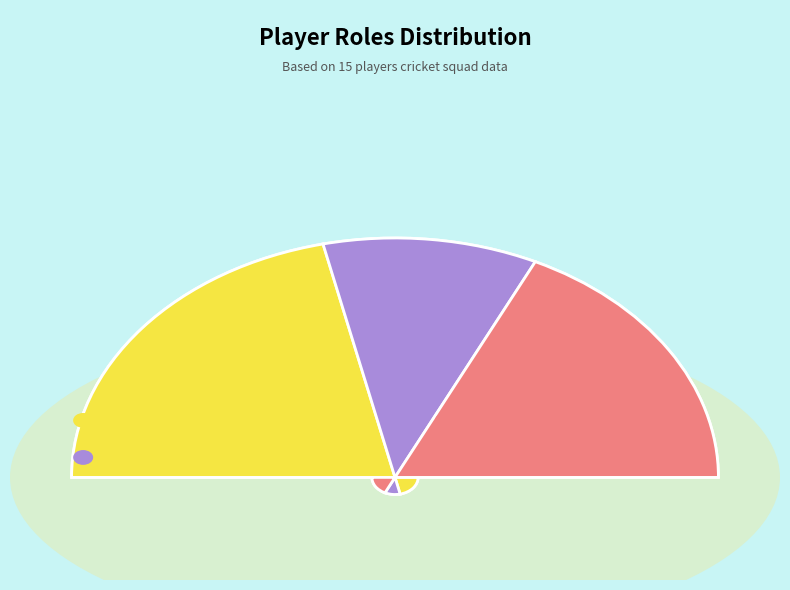

Does any single category account for the majority?

No